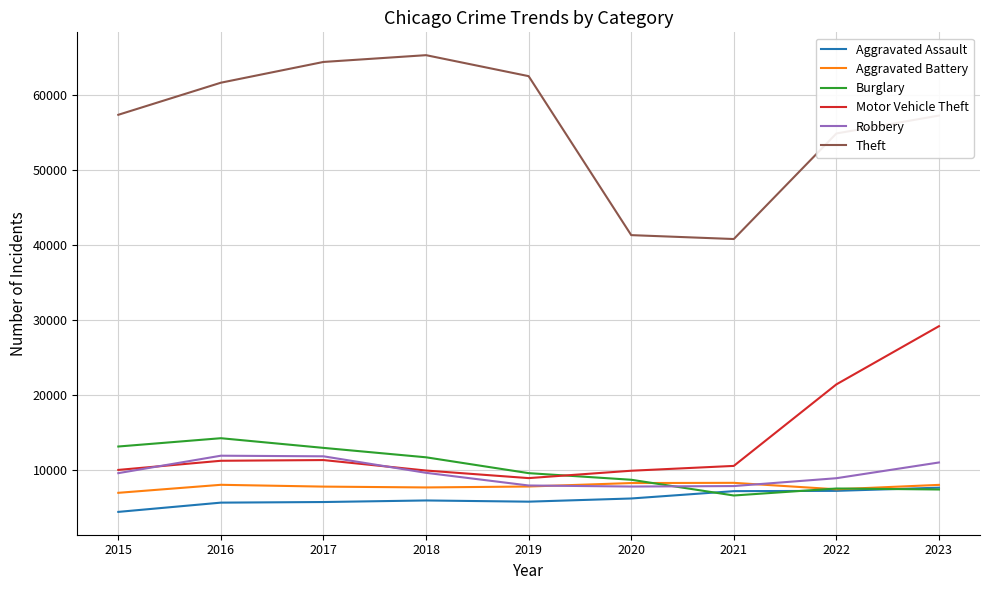

What is the difference between the highest and lowest values at 2018?

59287